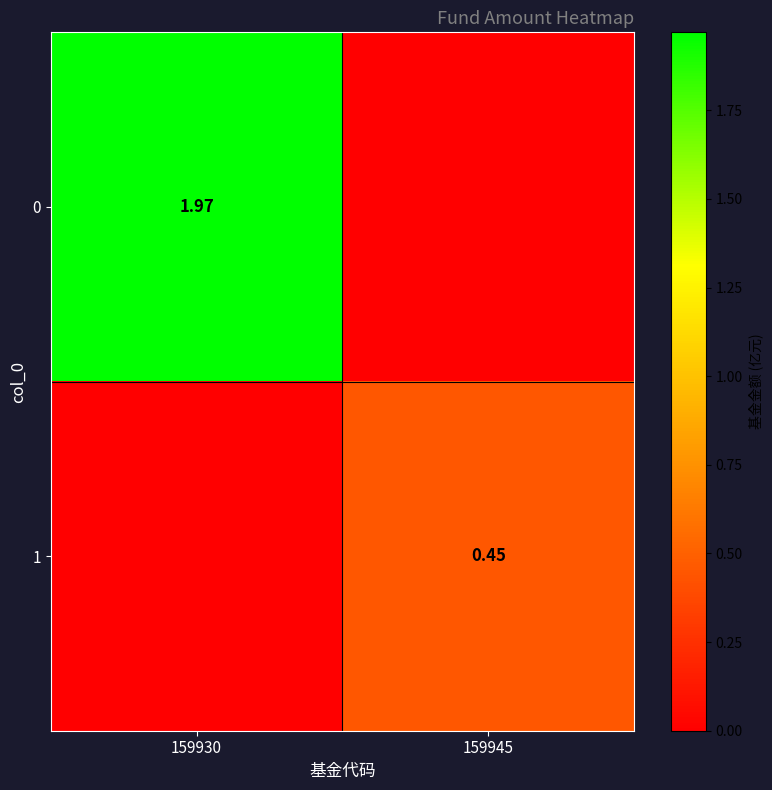

What is the total value across all series at 159945?

0.5